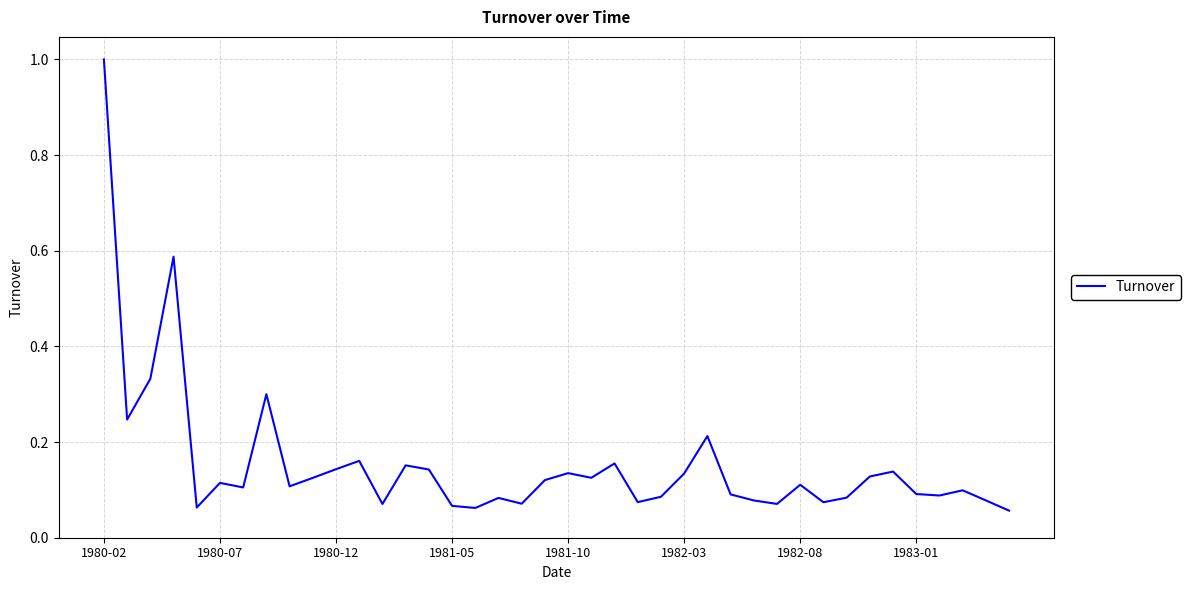

What is the difference between the maximum and minimum values?

0.9